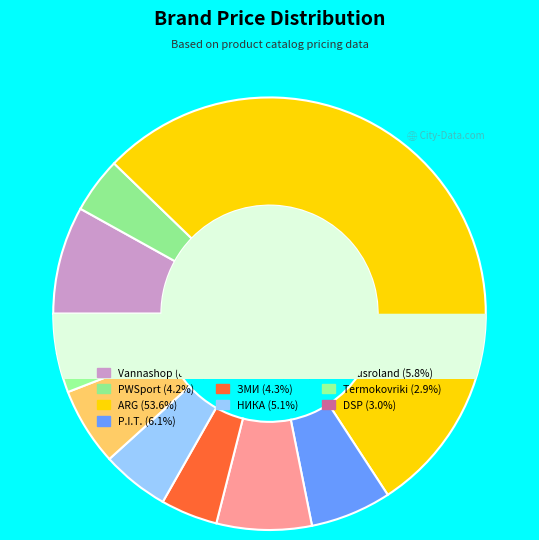

Rank the categories by value from lowest to highest.

Termokovriki, DSP, PWSport, ЗМИ, НИКА, Hausroland, P.I.T., Skillmax, Vannashop, ARG